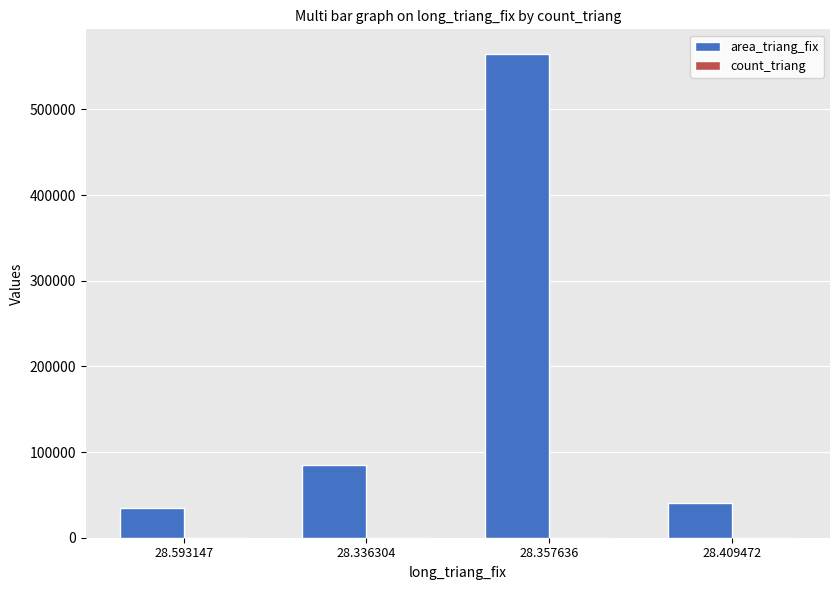

What is the difference between the area_triang_fix values at 28.409472 and 28.357636?

524043.9